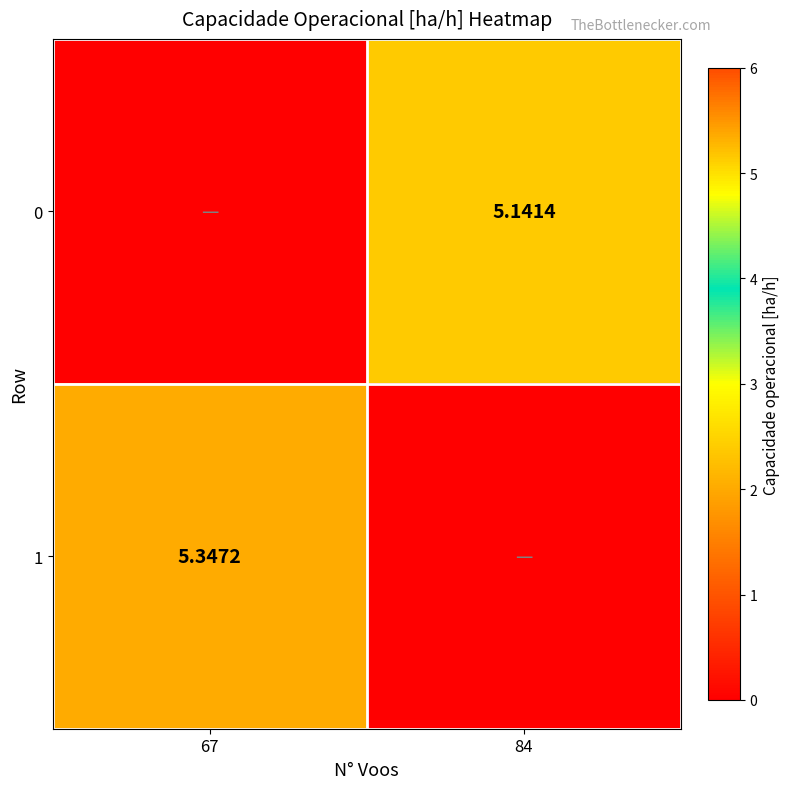

What is the spread (max minus min) of values at 84?

5.1